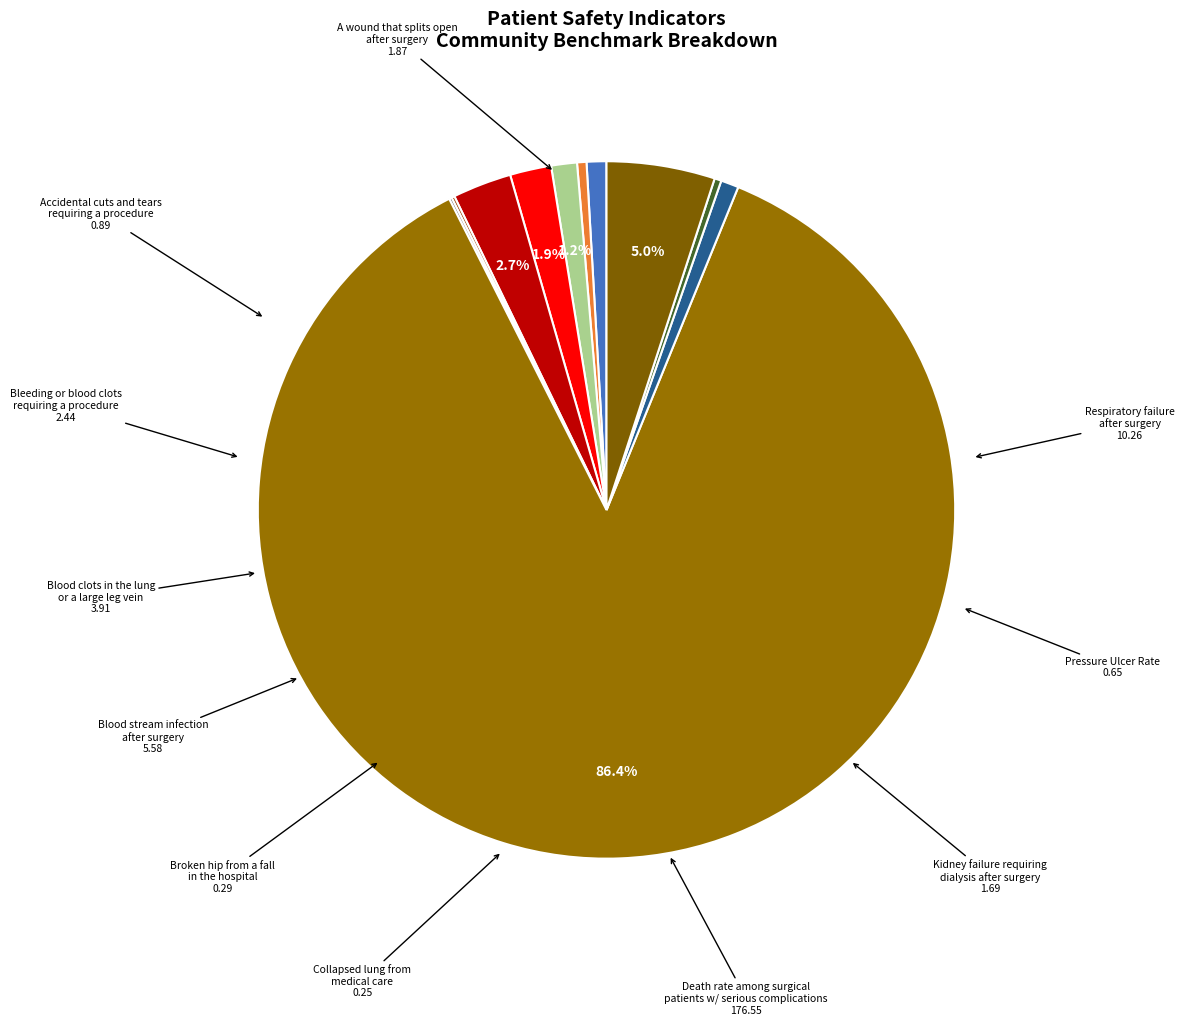

How many slices are in this pie chart?

11